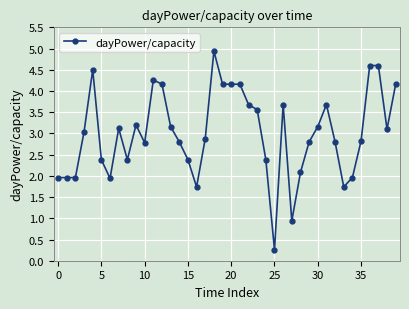

How many values are below 3?

20